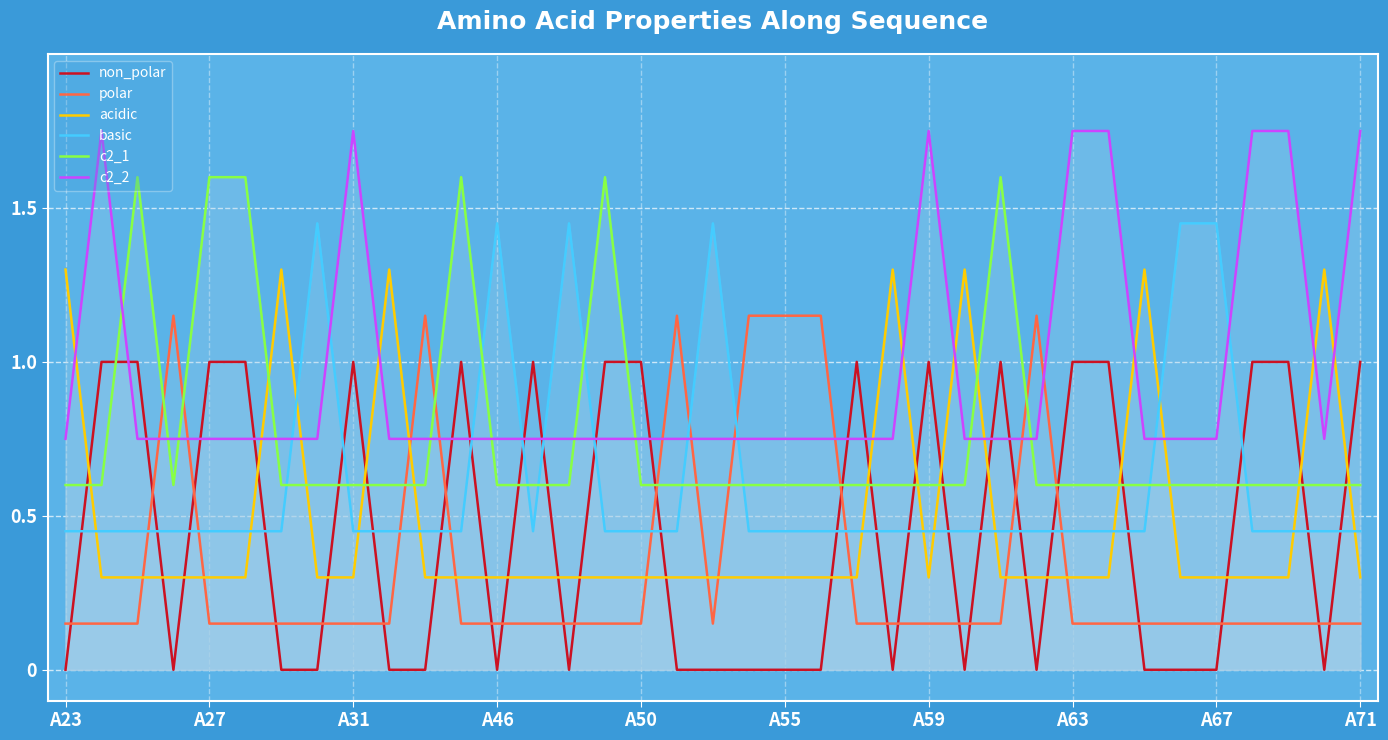

At how many categories does at least one series exceed 1?

34